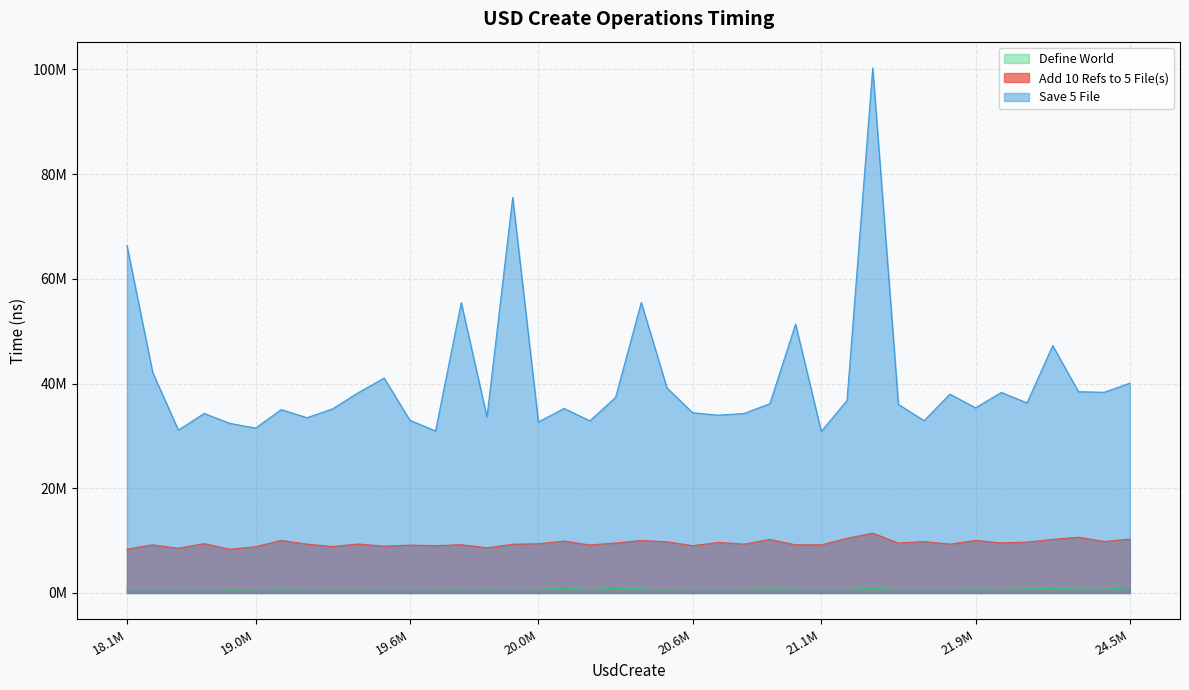

Count the number of categories in the chart.

40